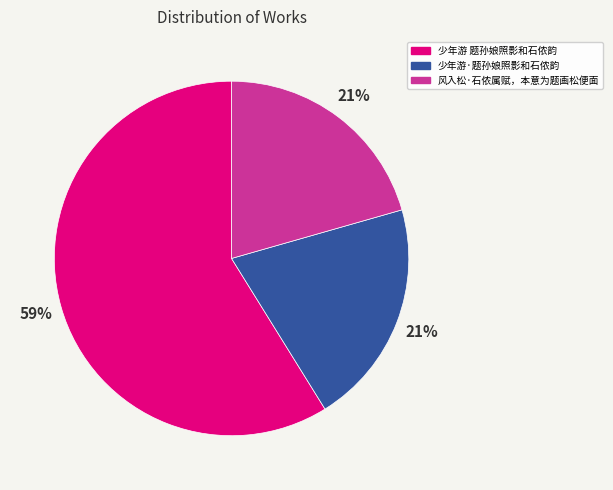

Is it true that 风入松·石侬属赋，本意为题画松便面 is 21% of the pie?

True